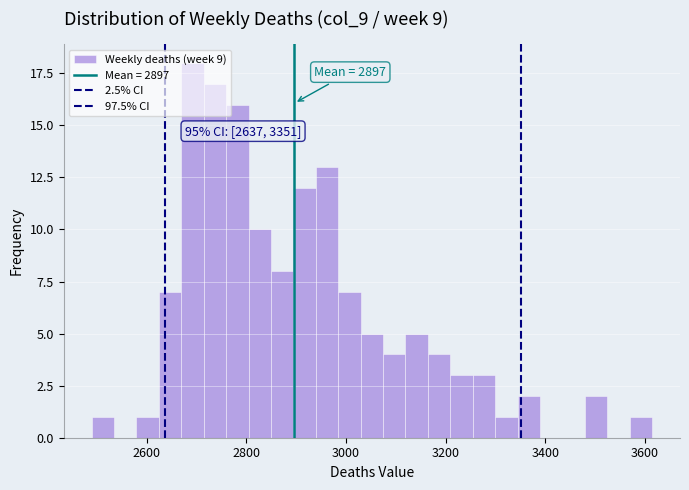

Read against the x-axis, roughly where is the centre of the tallest bar?

2700